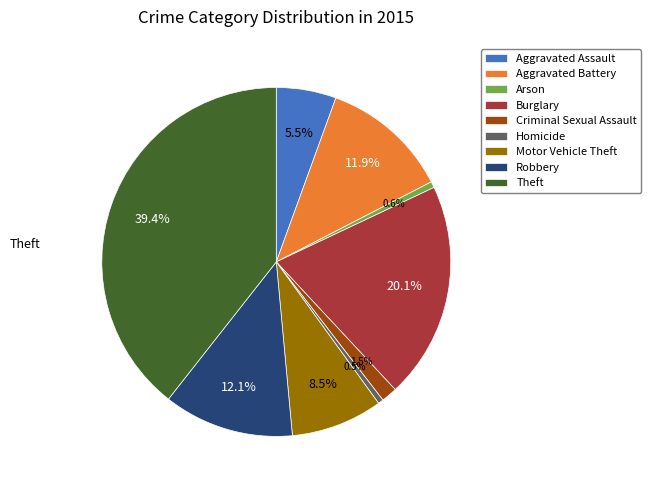

To the nearest percent, what is the combined percentage of Criminal Sexual Assault and Aggravated Assault?

7%